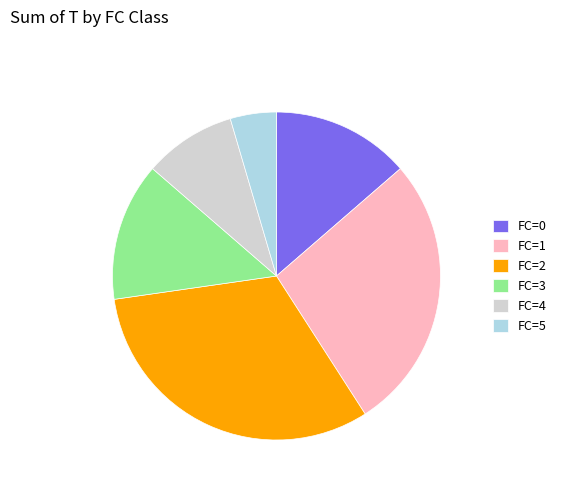

Count the number of slices in the pie.

6